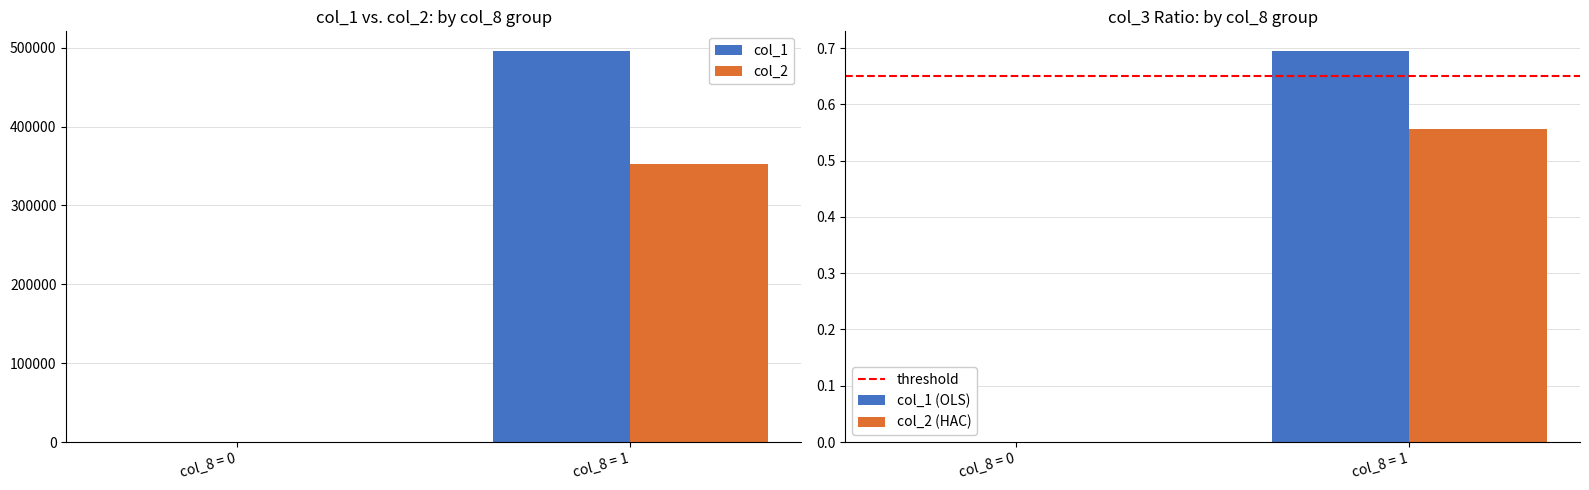

List the series in order of their peak value, lowest first.

col_2 (HAC), threshold, col_1 (OLS), col_2, col_1